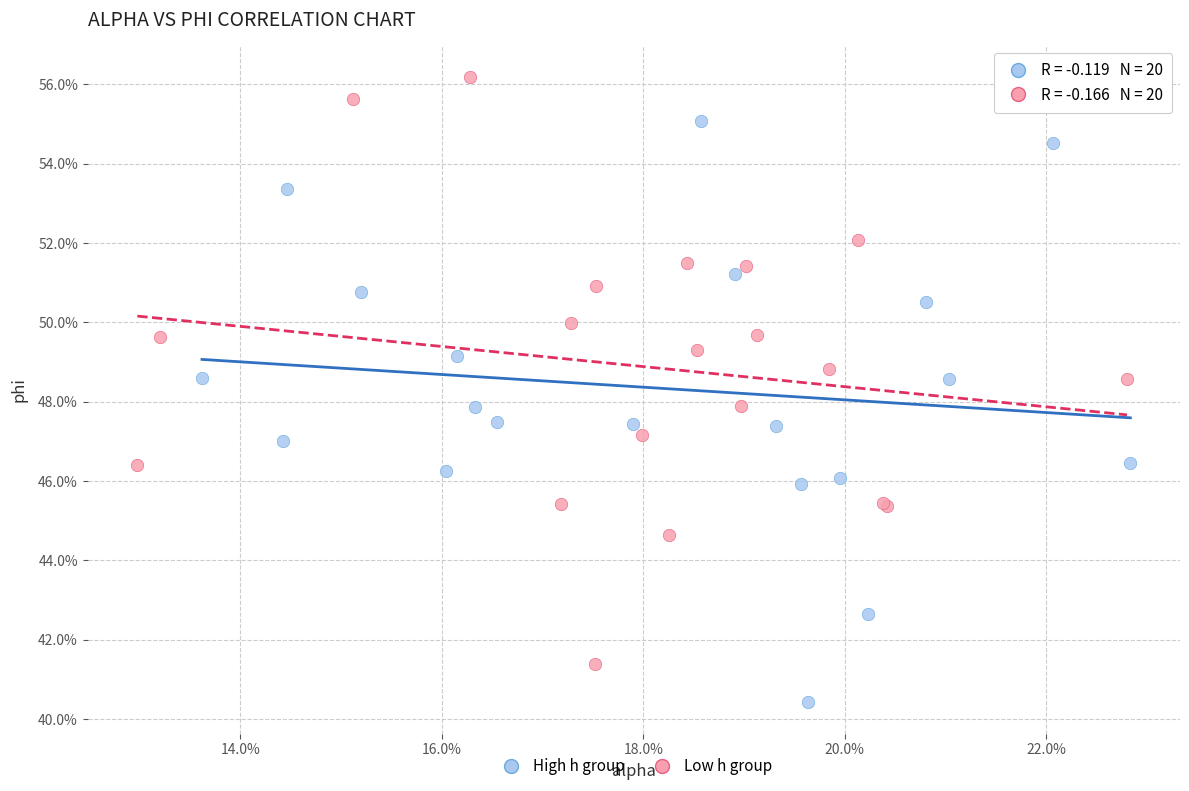

What are all the series names shown in the legend?

High h group, Low h group